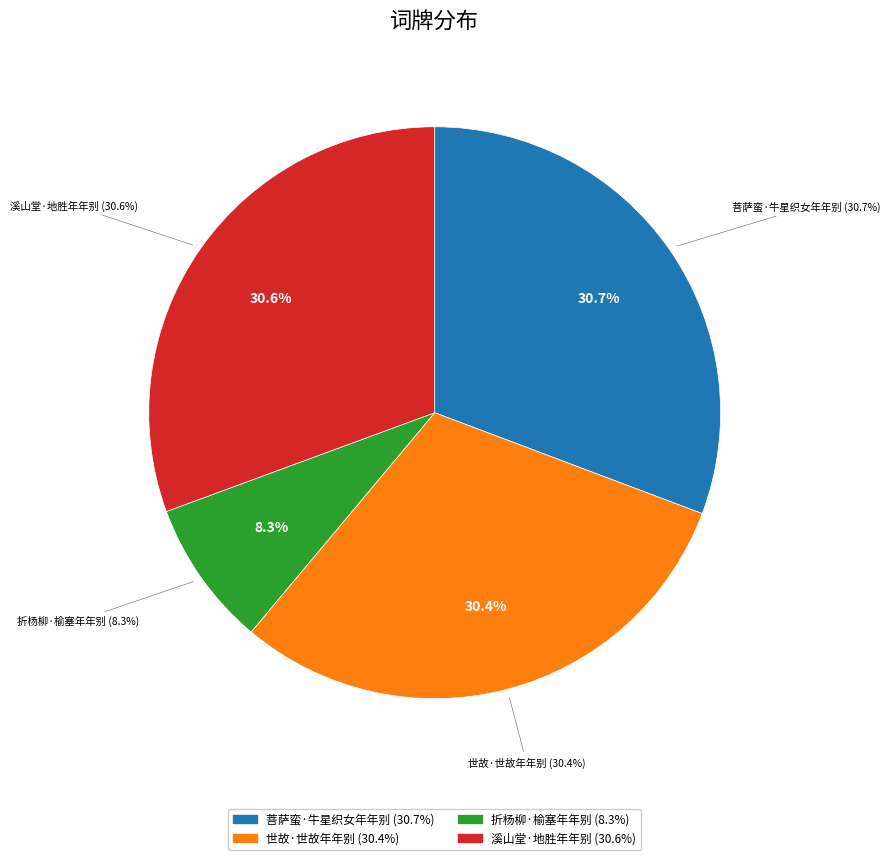

To the nearest percent, what is the average slice percentage?

25%